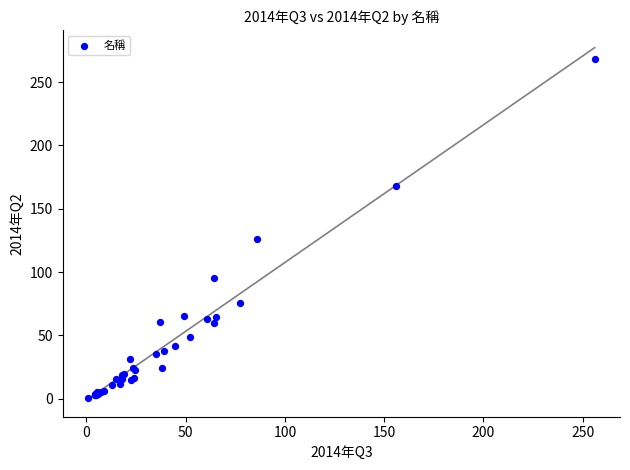

What Y value in the scatter plot is closest to 134?

126.1